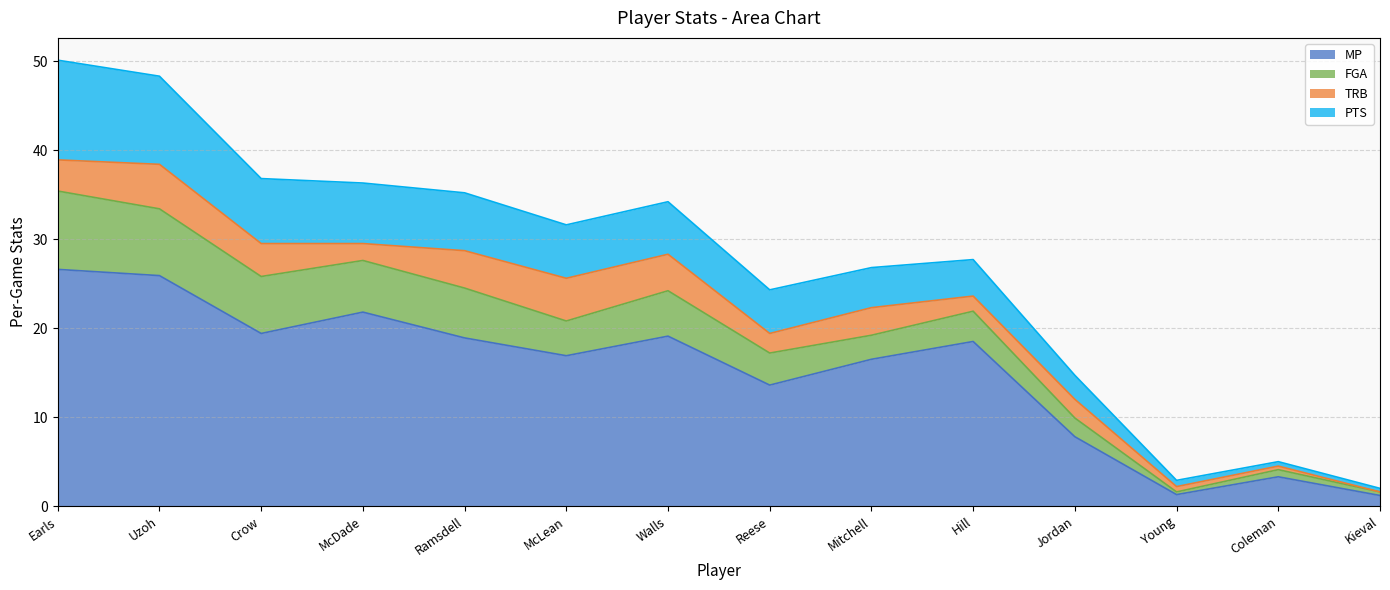

What is the label of the 7th point from the left?

Walls